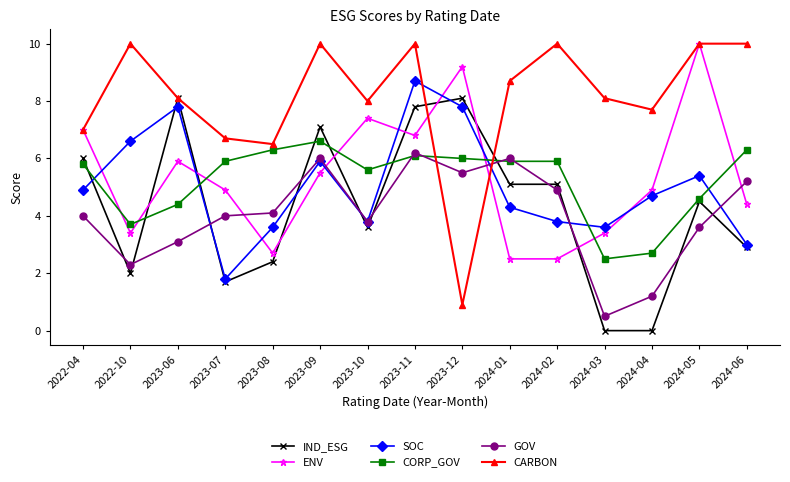

At which category does ENV reach its first local valley?

2022-10